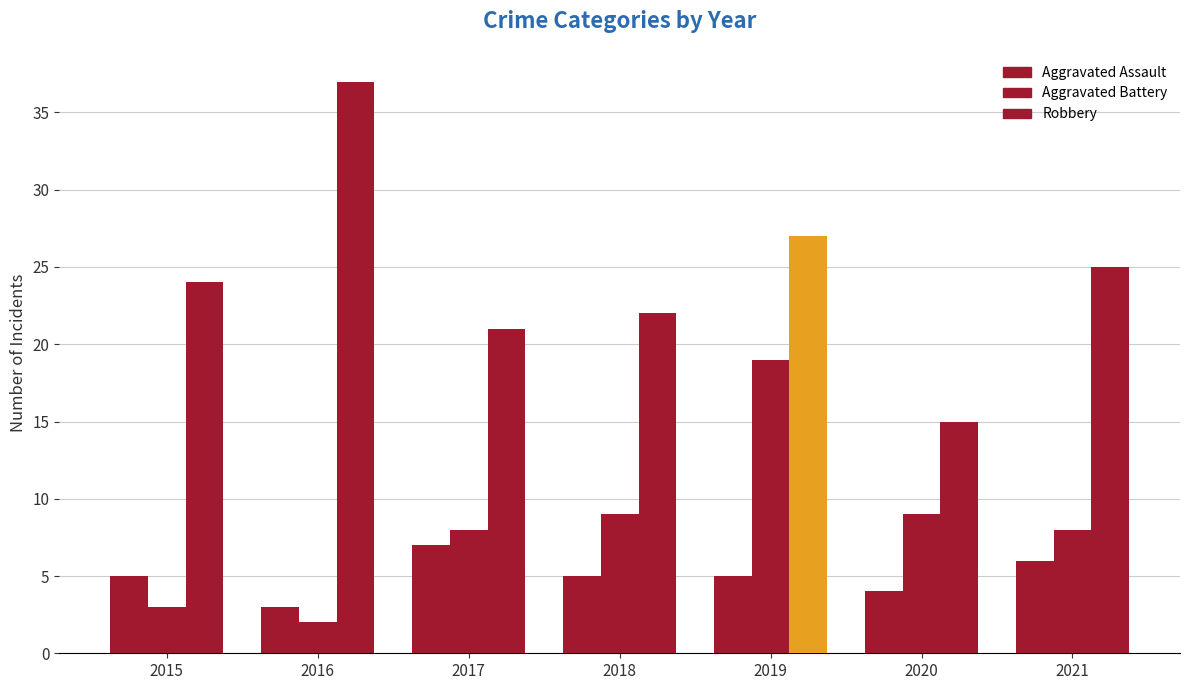

Read the Robbery value at 2019.

27